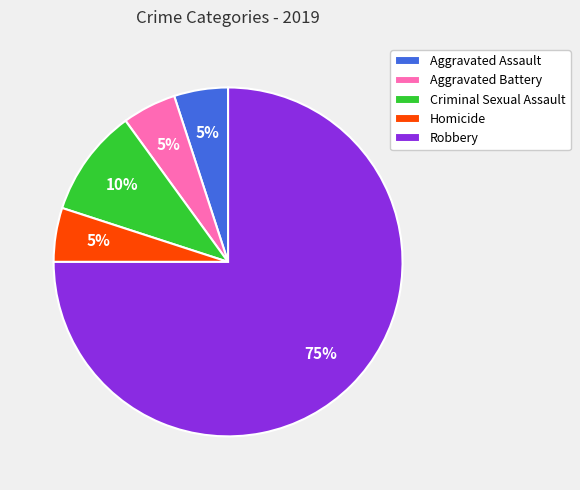

Combined, do Criminal Sexual Assault and Aggravated Assault account for over 50%?

No